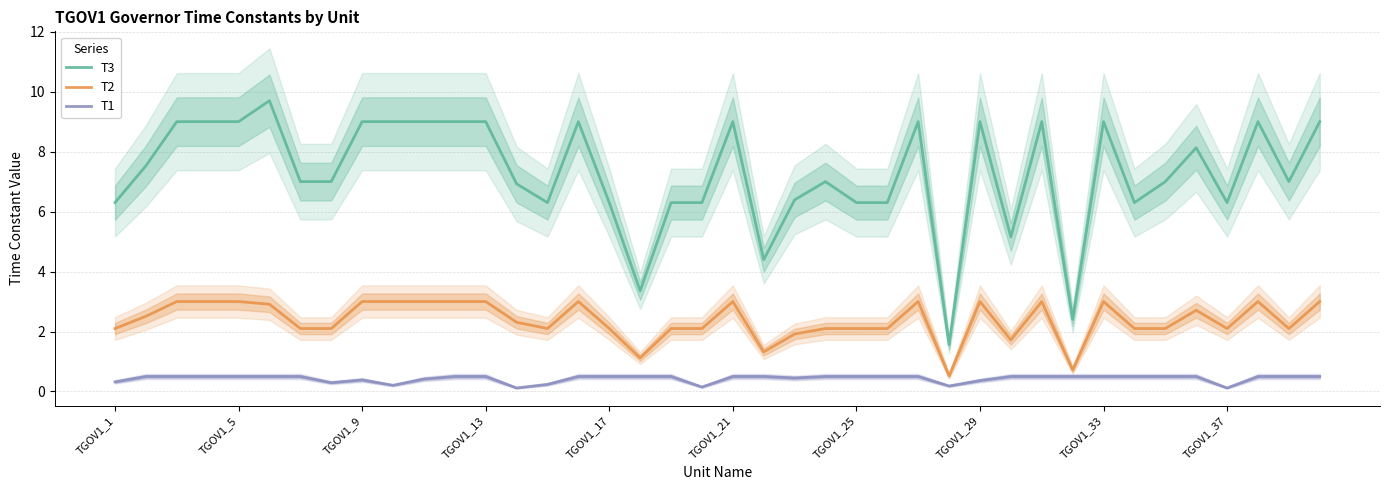

What is the difference between the maximum and minimum values in the T1 series?

0.4